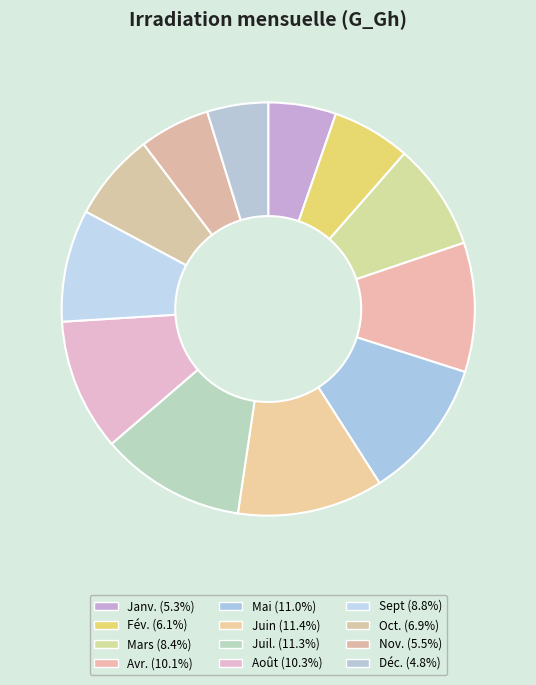

To the nearest percent, what is the difference between the largest and smallest slice percentages?

7%